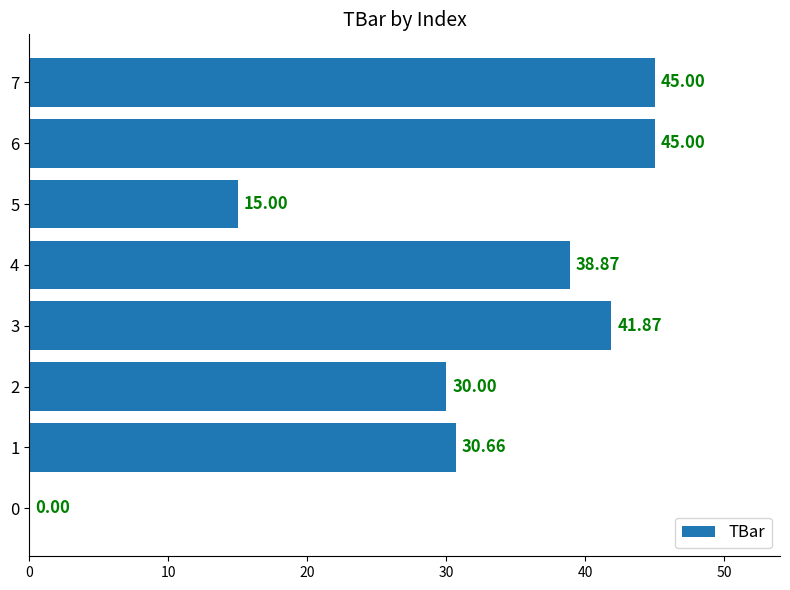

How many categories are shown in the chart?

8